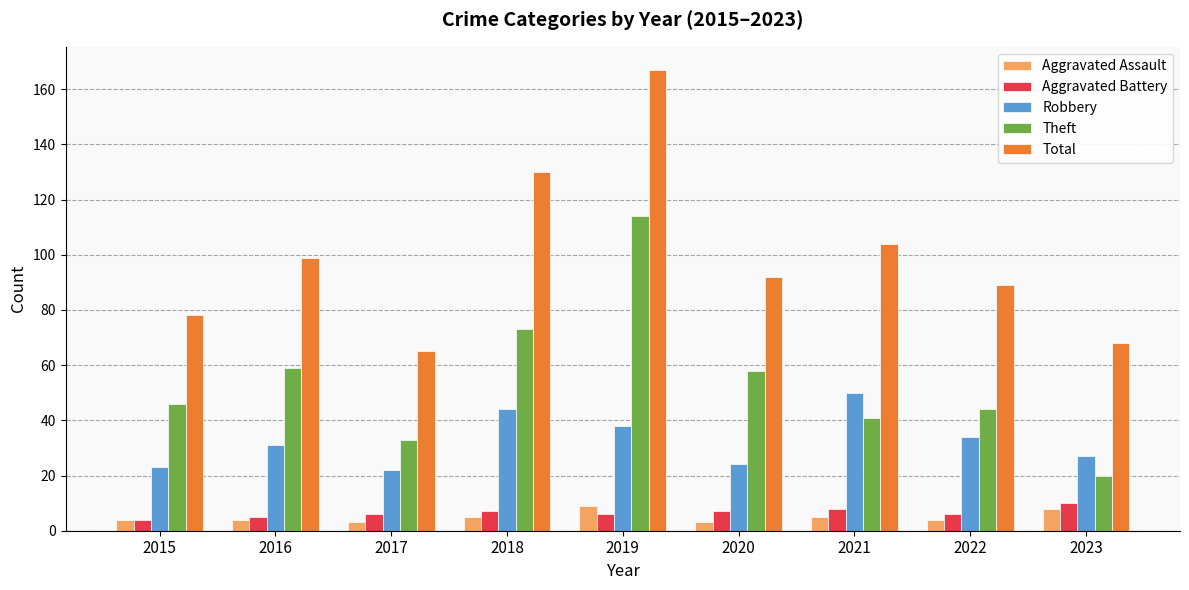

Rank the series at 2023 from highest to lowest value.

Total, Robbery, Theft, Aggravated Battery, Aggravated Assault